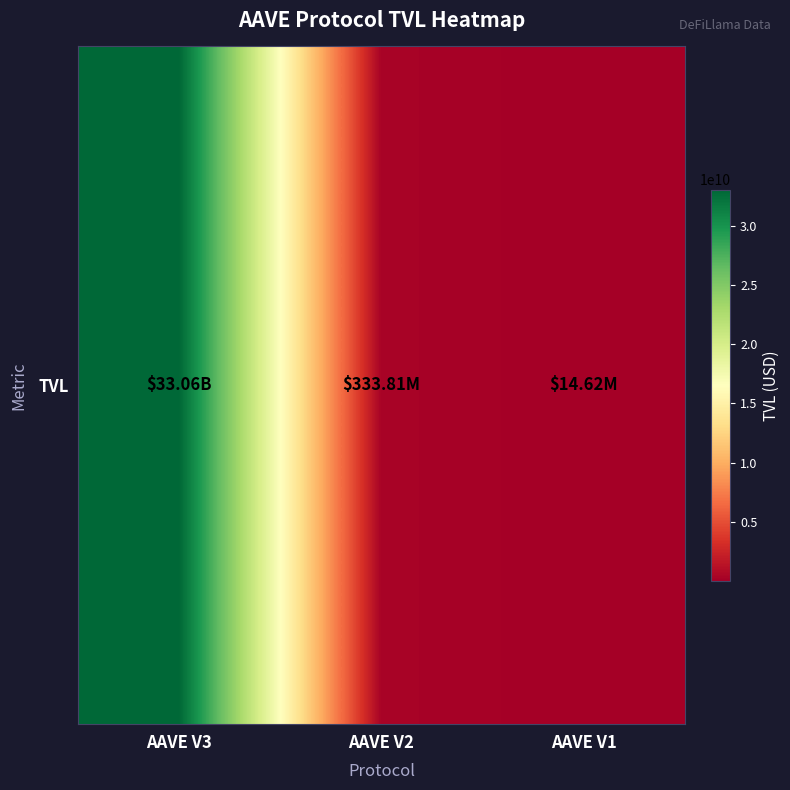

What is the change in value from AAVE V3 to AAVE V1?

-33041032633.0